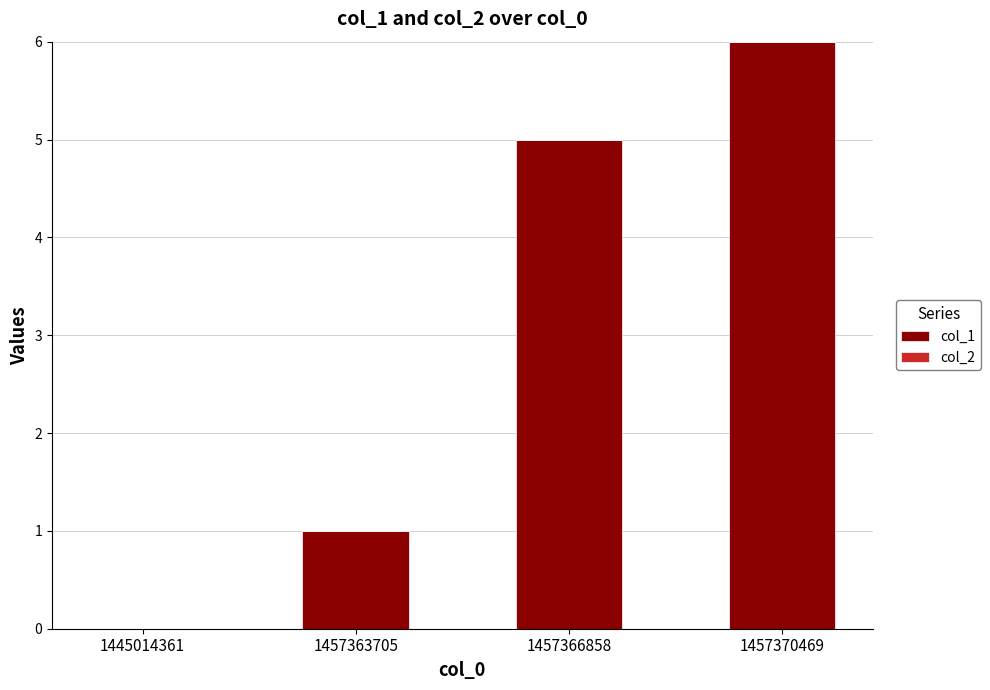

Reading right to left, what are all the values shown in this chart?

1457370469=6	1457366858=5	1457363705=1	1445014361=0